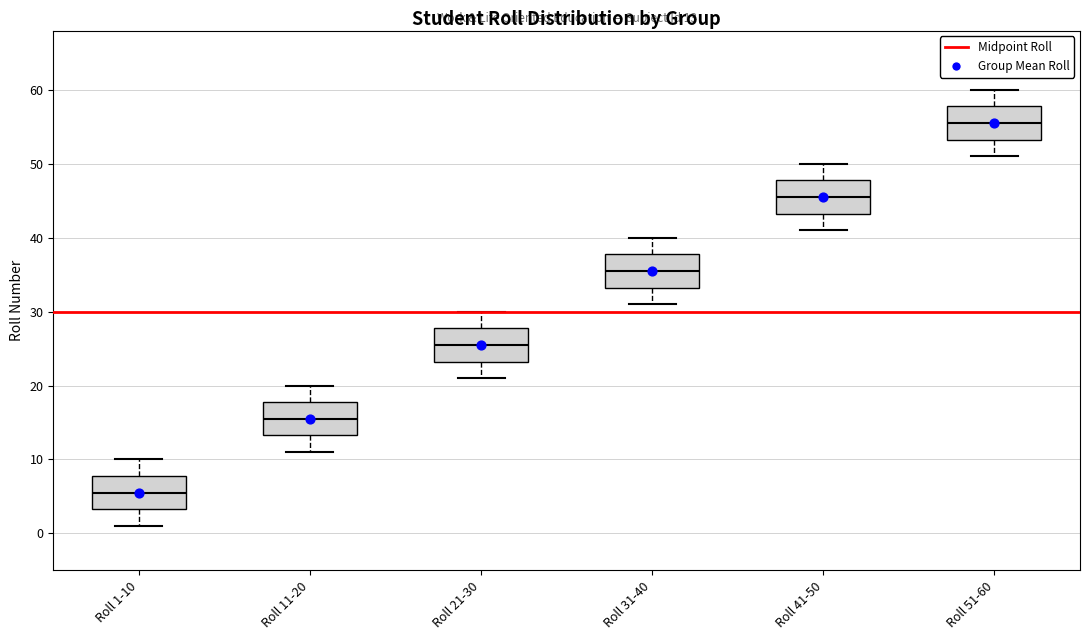

Which box has the highest median line?

Roll 51-60